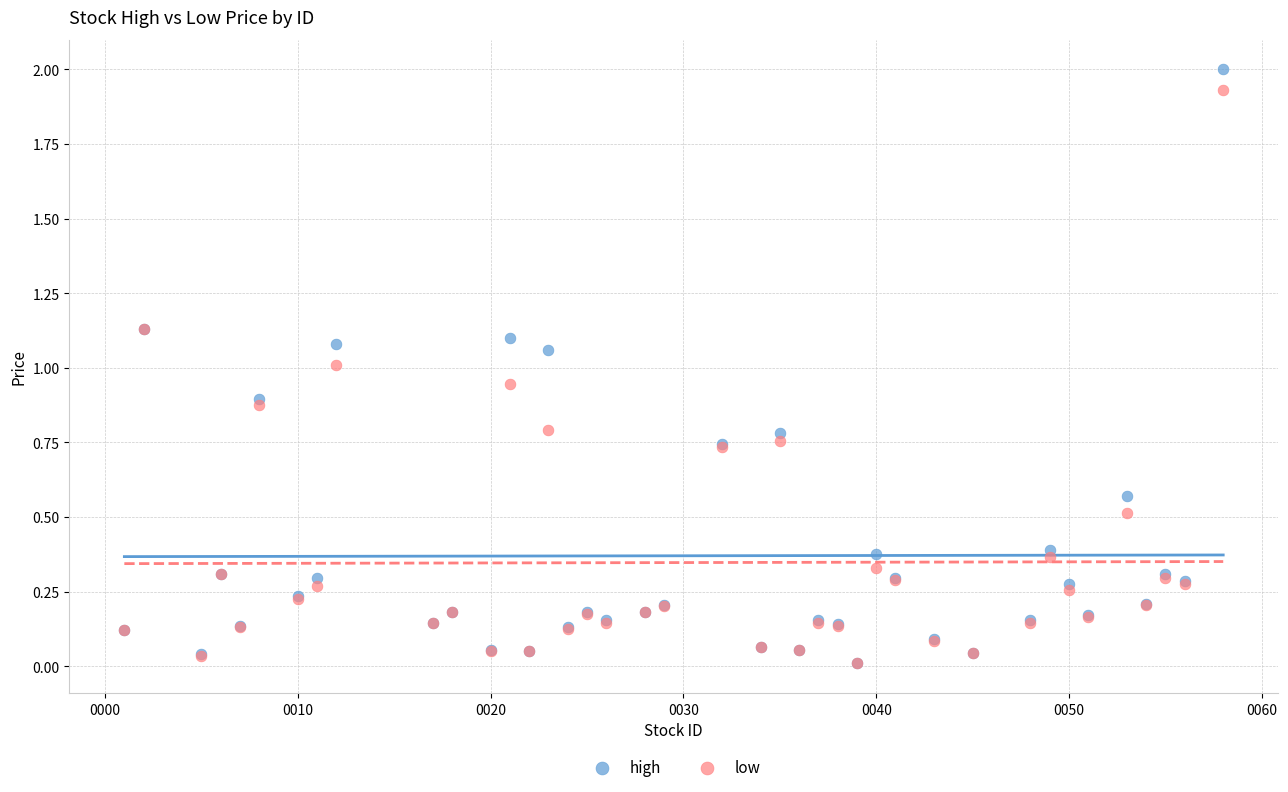

What are all the series names shown in the legend?

high, low